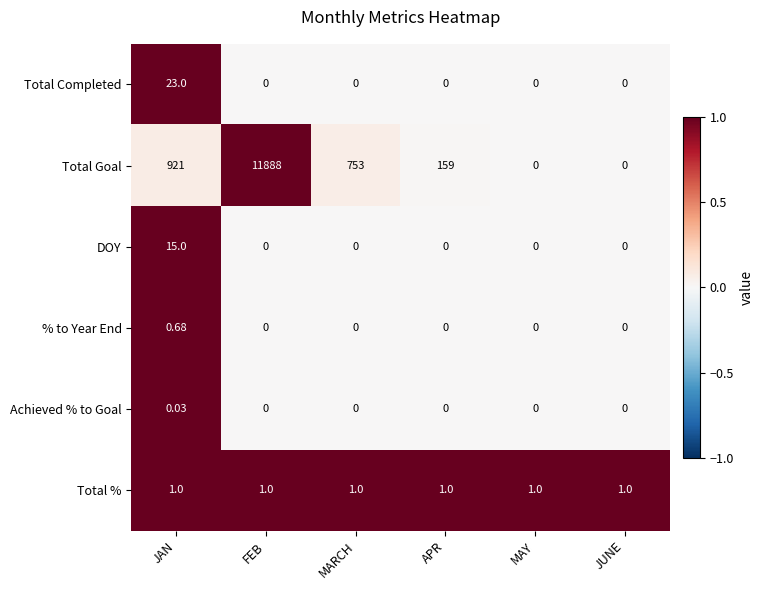

List the series in order of their peak value, highest first.

Total Goal, Total Completed, DOY, Total %, % to Year End, Achieved % to Goal